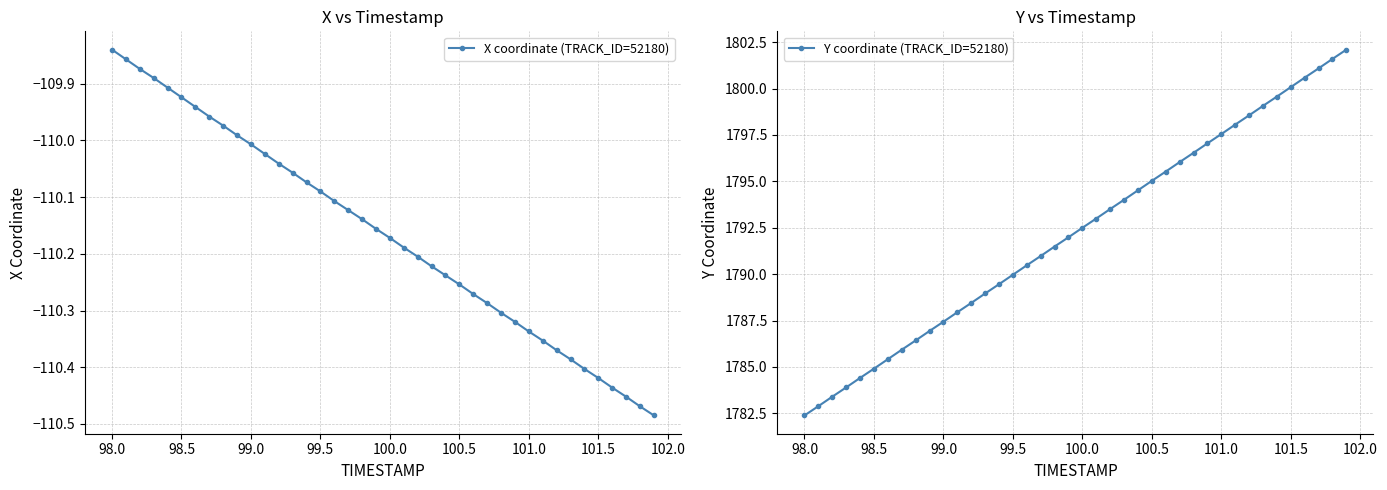

True or false: Y coordinate (TRACK_ID=52180) has a value of 1800.1 at 101.5.

True